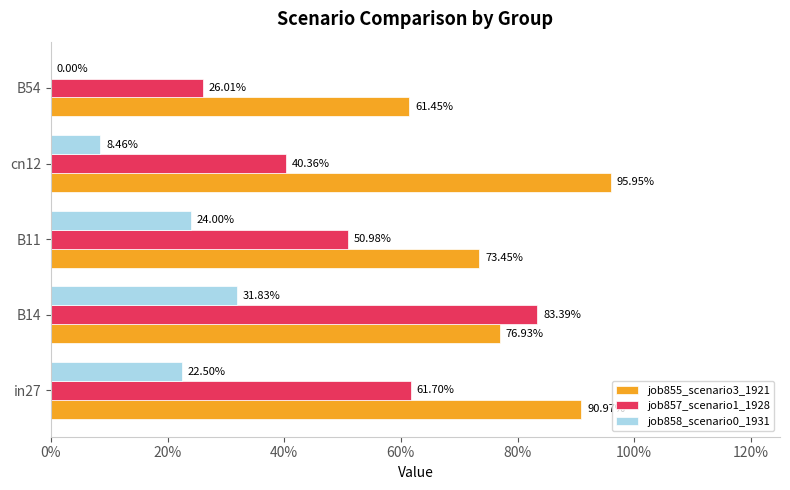

Rank the series by their average value, from lowest to highest.

job858_scenario0_1931, job857_scenario1_1928, job855_scenario3_1921